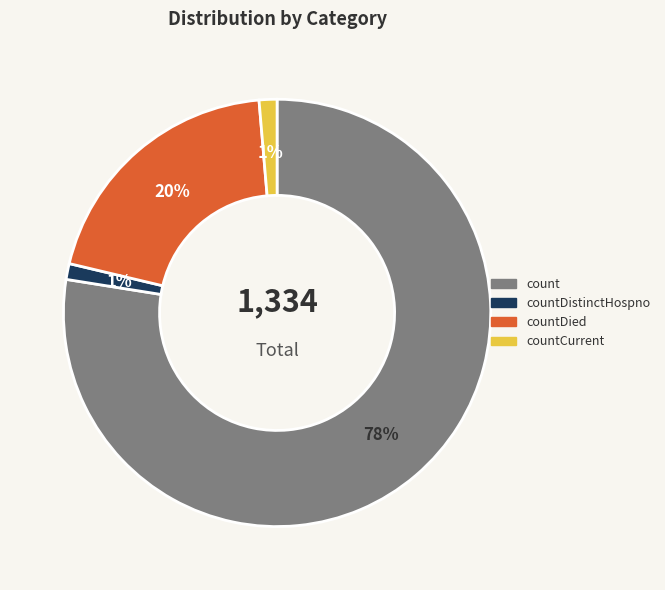

Does any single category account for the majority?

Yes